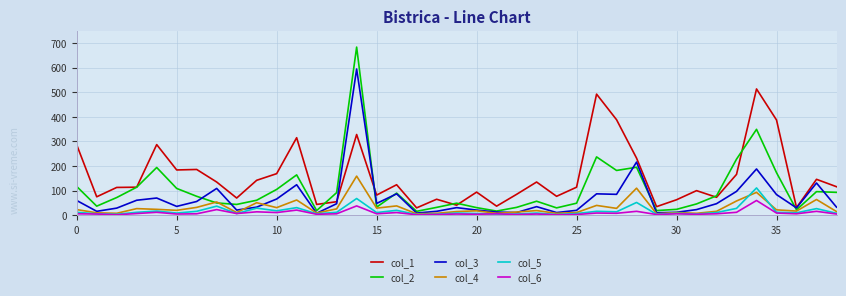

Which series has the largest total across all categories?

col_1